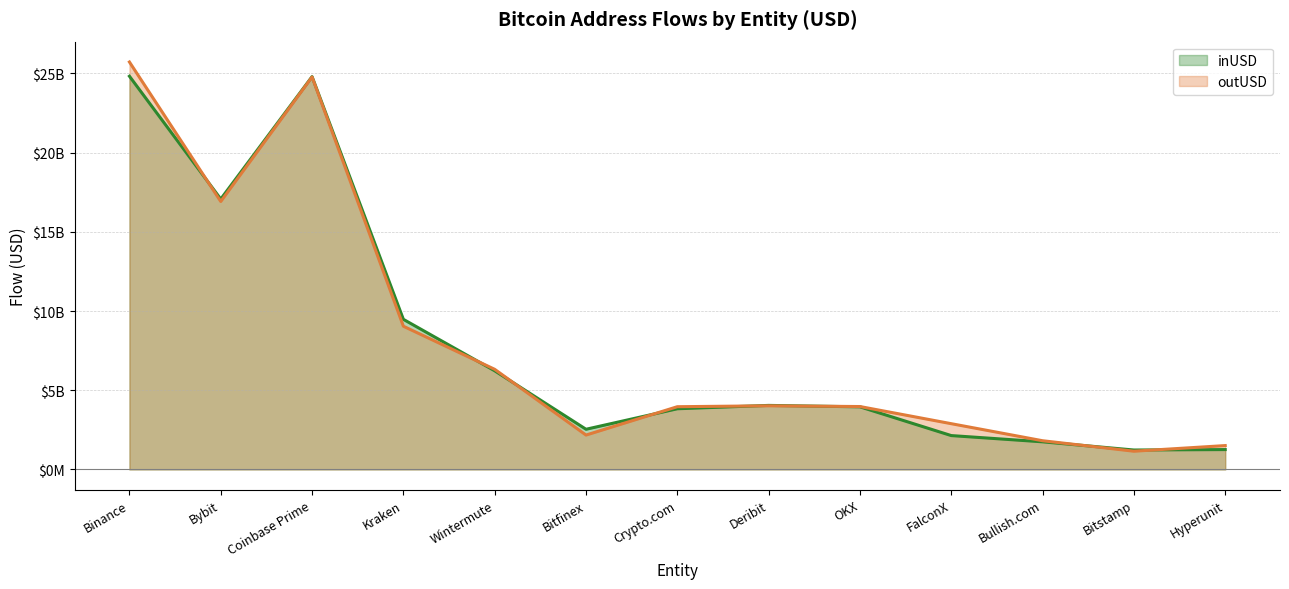

Reading left to right, extract all data points from this chart.

inUSD: Binance=24825387082.2	Bybit=17071166299.2	Coinbase Prime=24800239512.7	Kraken=9475173634.3	Wintermute=6226254717.0	Bitfinex=2534946159.5	Crypto.com=3829288552.8	Deribit=4041217178.0	OKX=3950593054.1	FalconX=2135779288.8	Bullish.com=1741770683.8	Bitstamp=1224592944.3	Hyperunit=1252323497.9
outUSD: Binance=25723153611.4	Bybit=16916964846.3	Coinbase Prime=24779062144.1	Kraken=9040233334.3	Wintermute=6319629839.7	Bitfinex=2168783849.7	Crypto.com=3959145077.7	Deribit=4015443876.2	OKX=3969783314.9	FalconX=2886824052.8	Bullish.com=1810403829.2	Bitstamp=1149159836.0	Hyperunit=1504487226.2